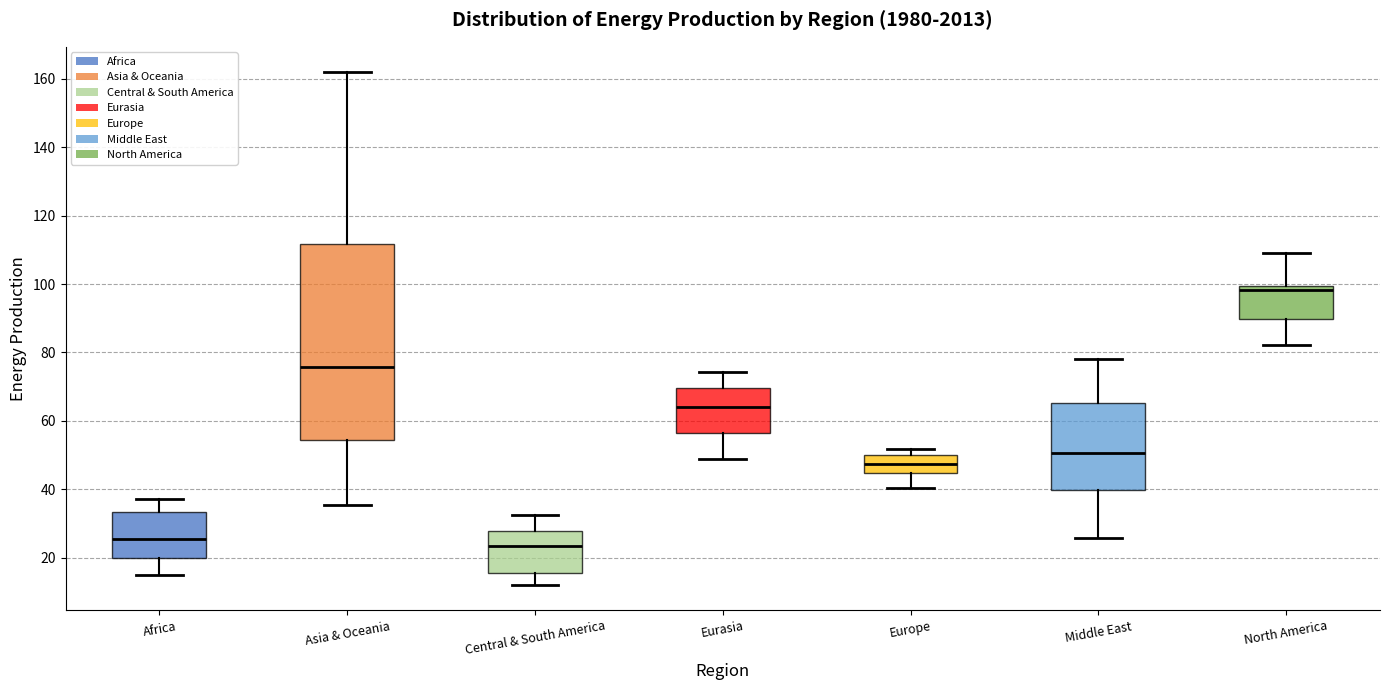

Where does the lower whisker of the box for Central & South America end on the y-axis? The values are not printed on the chart, so give them approximately, as read against the axis.

12